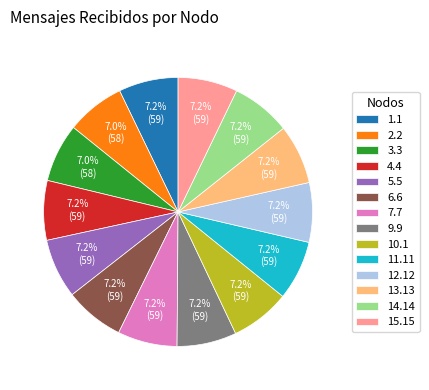

What percentage is NOT represented by 4.4?

92.8%